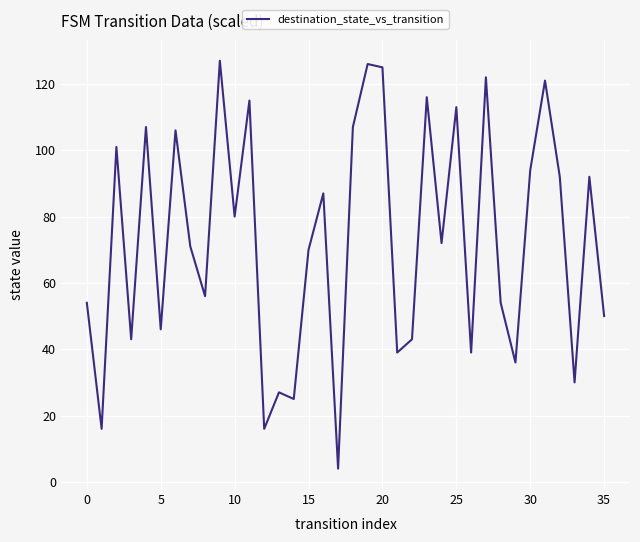

What is the difference between the maximum and minimum values?

123